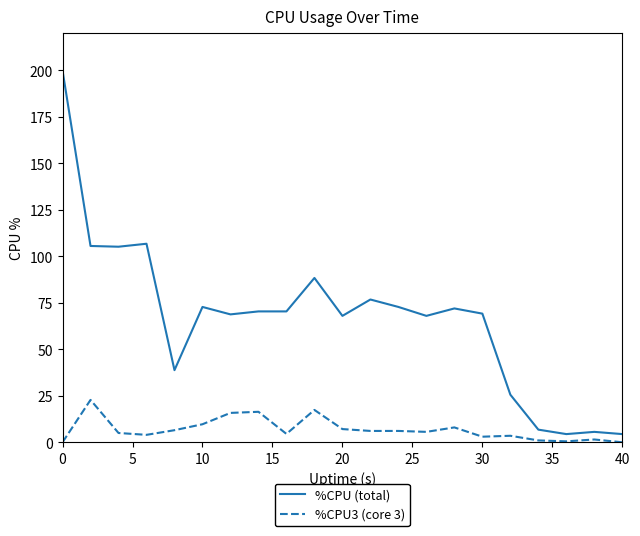

Which series has the widest spread of values?

%CPU (total)